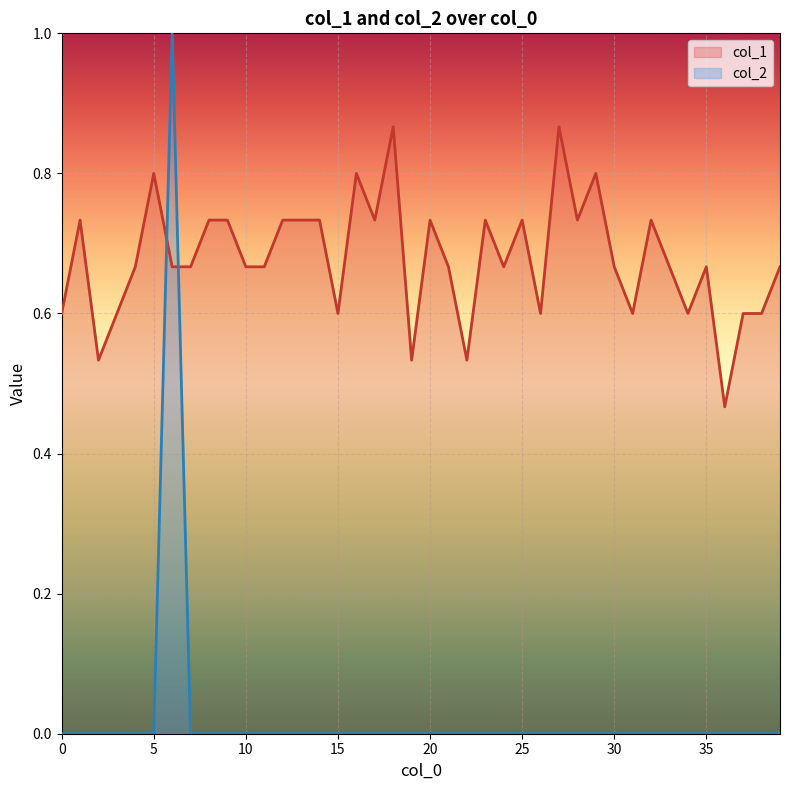

Which series has the largest range (max minus min)?

col_2